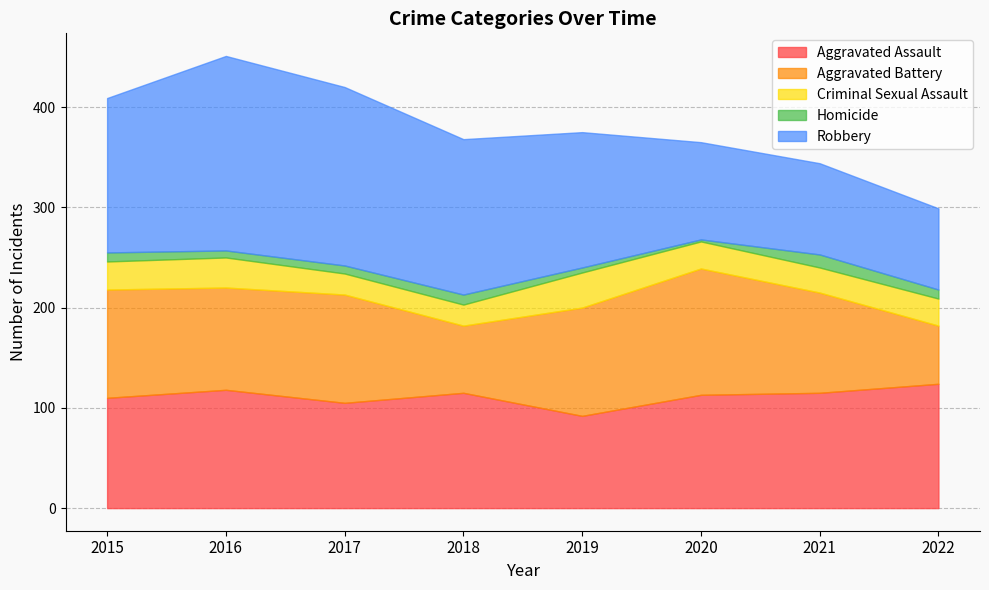

Where is the first local maximum for Aggravated Battery?

2017